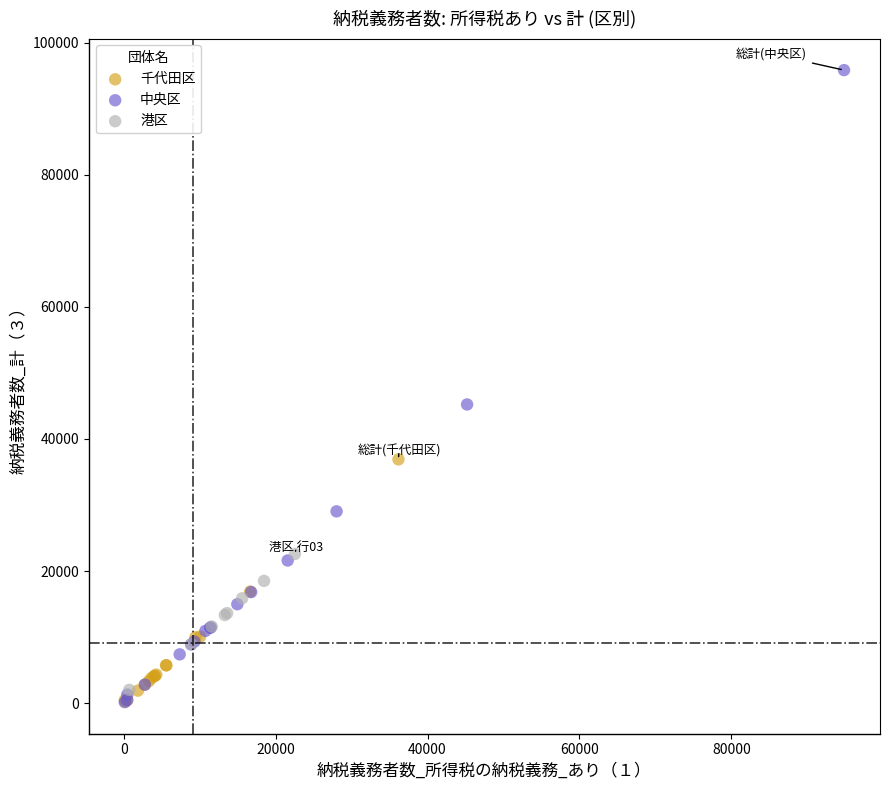

Which series has the largest Y range (max minus min)?

中央区